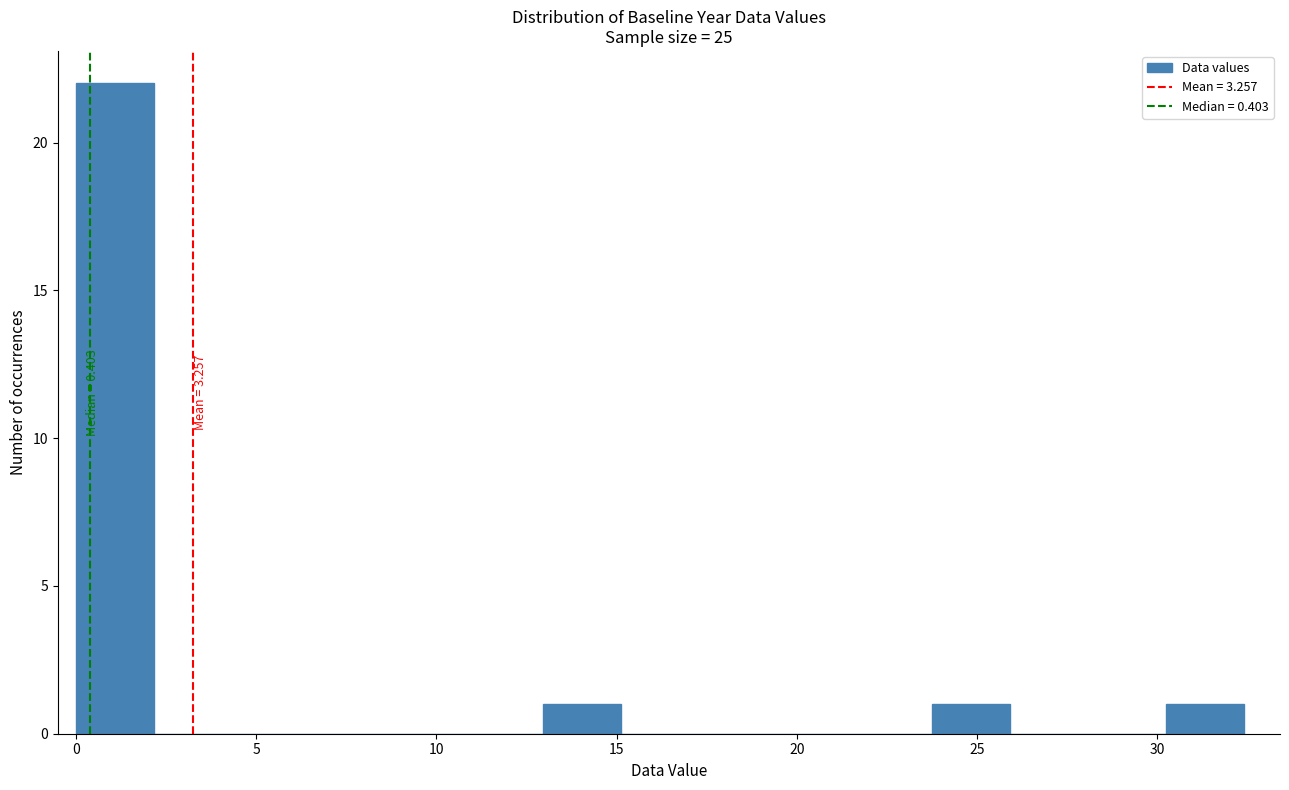

Over which range of the x-axis is the bar tallest?

0.0 to 2.0